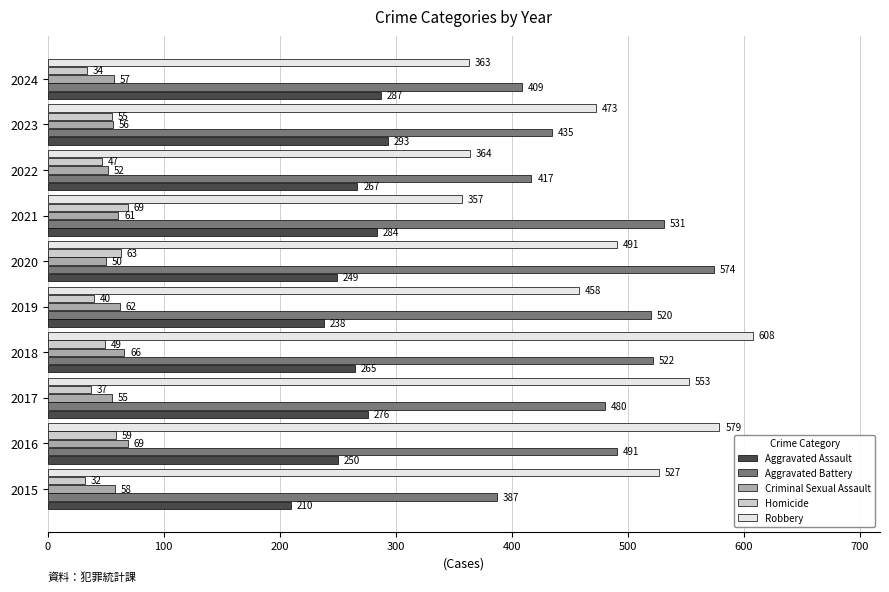

What is the sum of all Aggravated Battery values?

4766